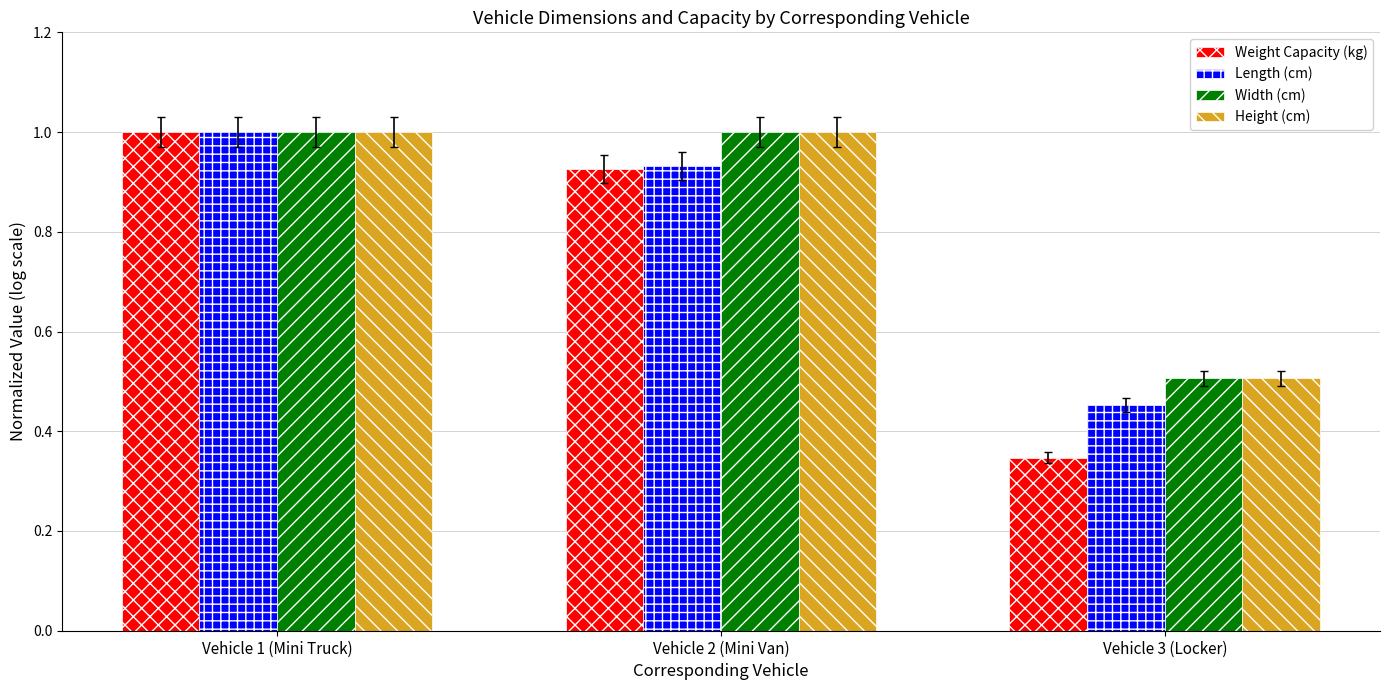

Count the number of categories in the chart.

3